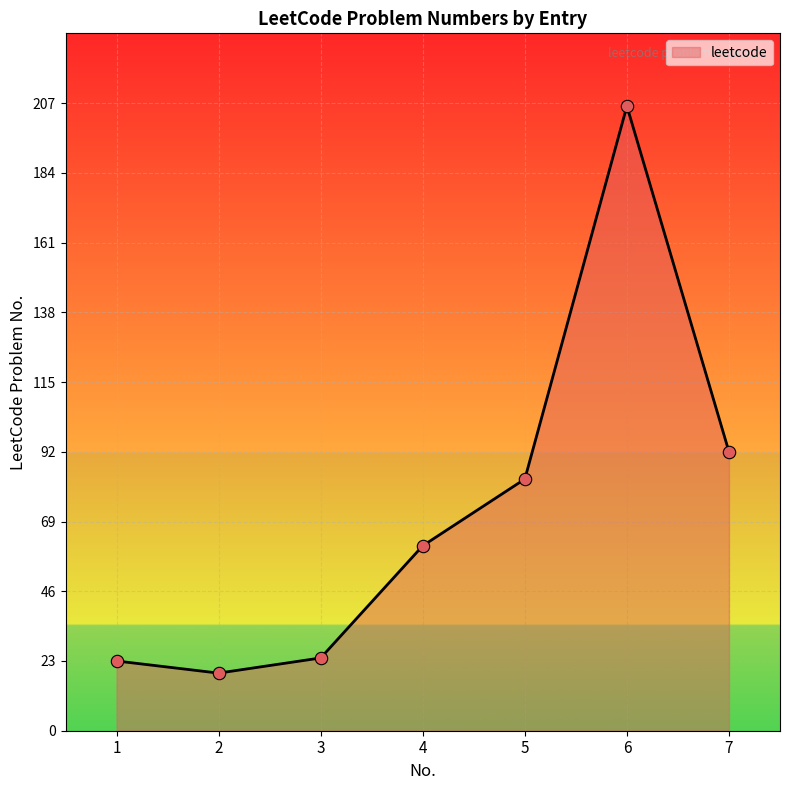

Which has a higher value, 4 or 3?

4